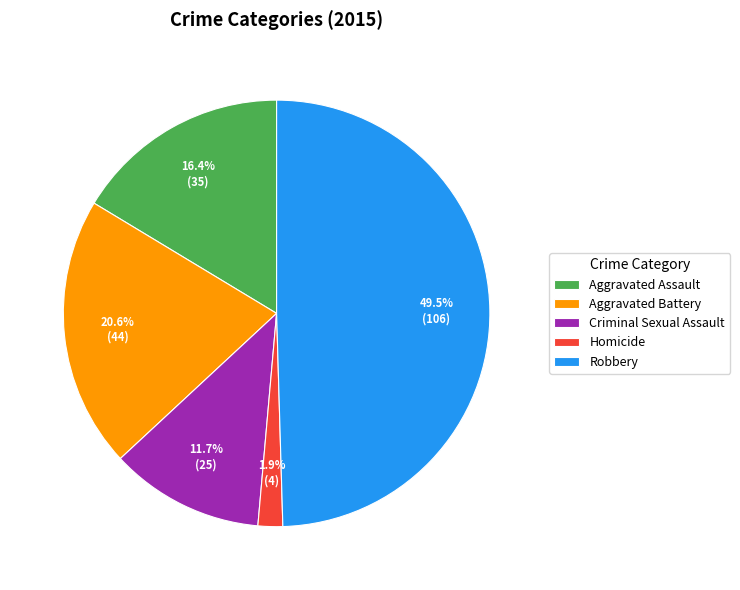

How much of the chart is everything except Homicide?

98.1%